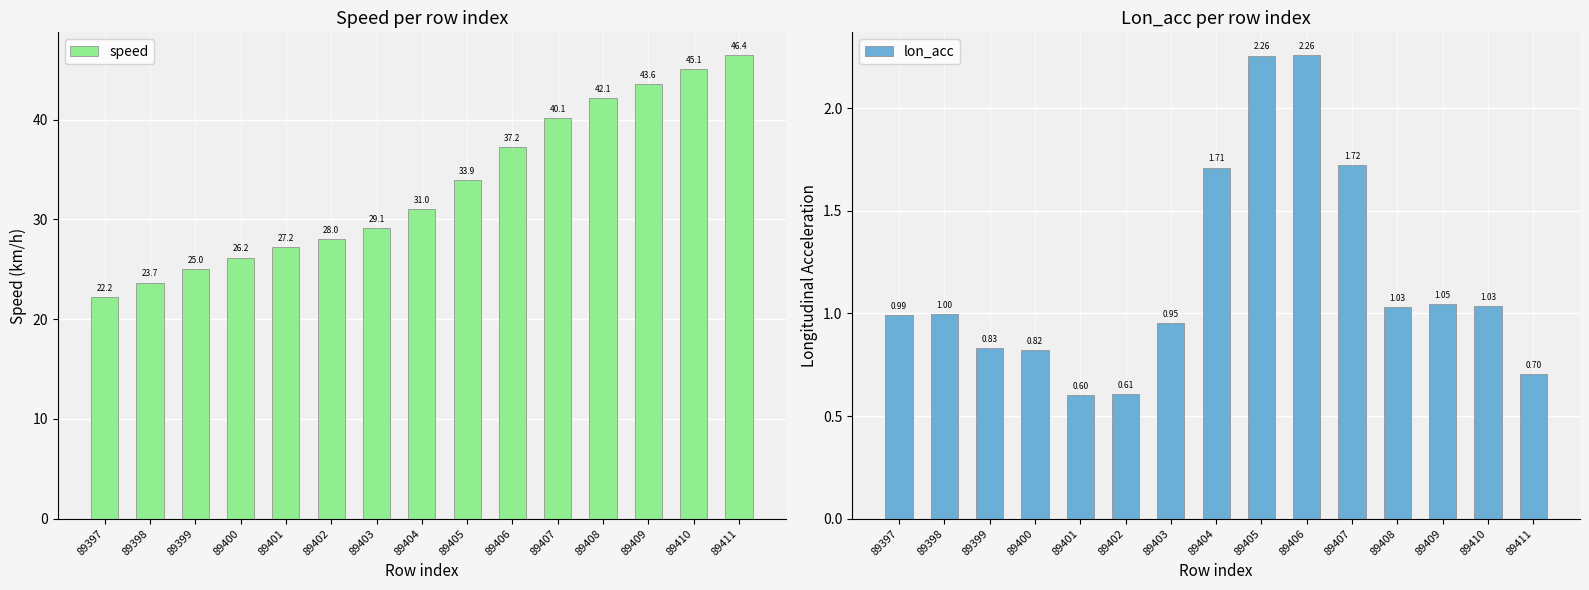

Which has a higher value, 89410 or 89408?

89410